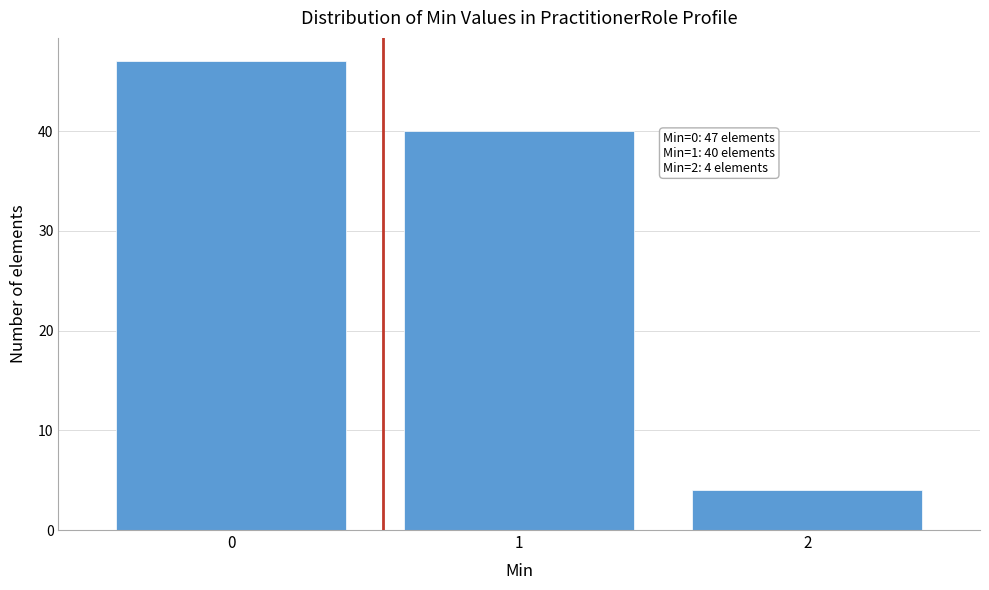

Reading left to right, what are all the values shown in this chart?

47	40	4